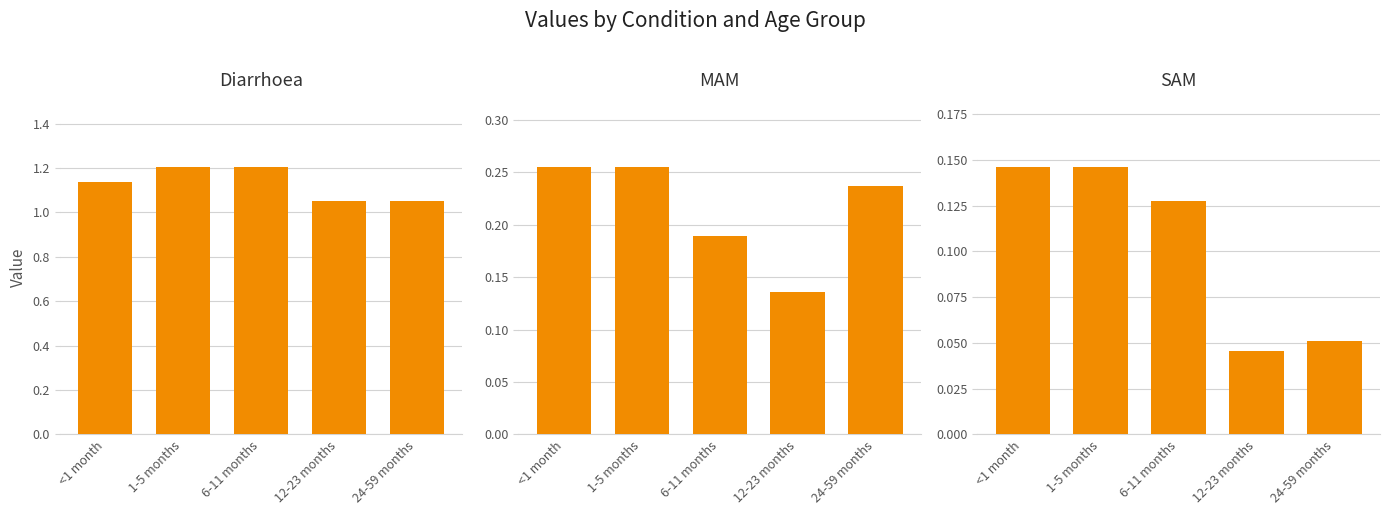

What is the highest value of the SAM series?

0.1